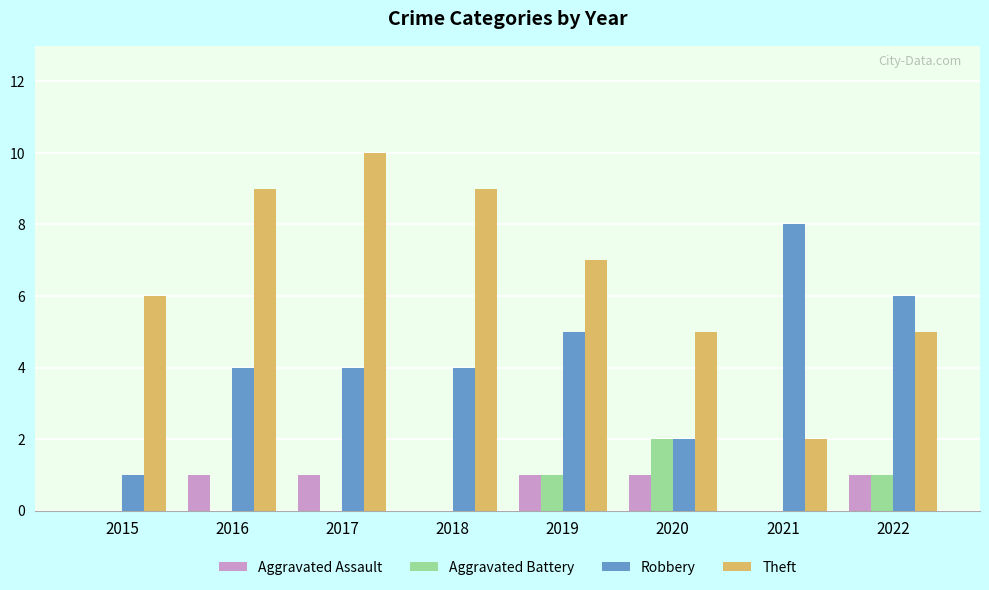

The Robbery series shows 1 at 2019. True or false?

False